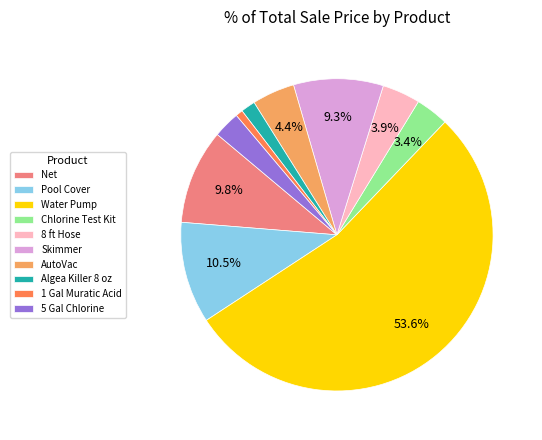

Between Algea Killer 8 oz and Pool Cover, which is larger?

Pool Cover